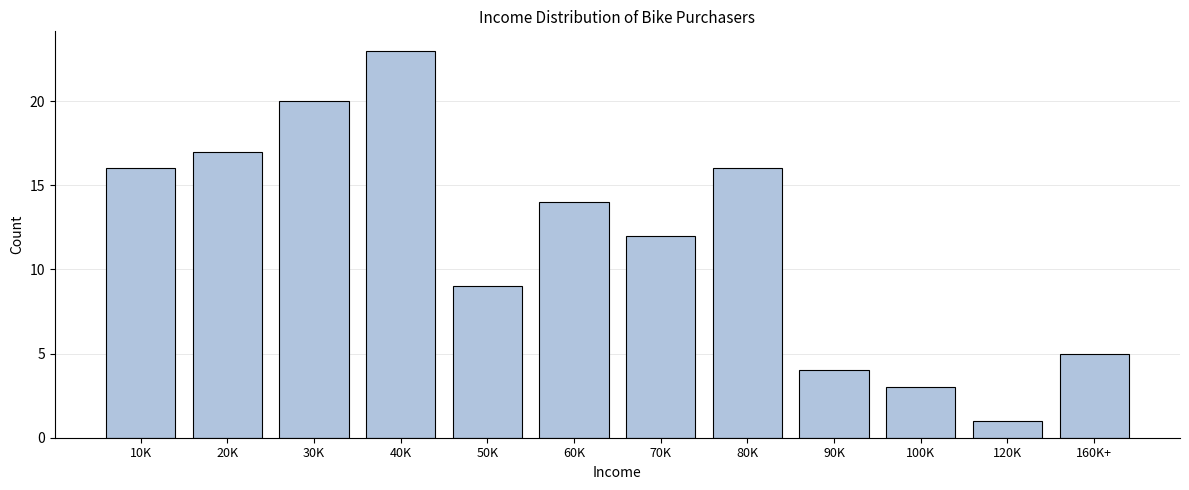

Reading right to left, extract all data points from this chart.

160K+=5	120K=1	100K=3	90K=4	80K=16	70K=12	60K=14	50K=9	40K=23	30K=20	20K=17	10K=16